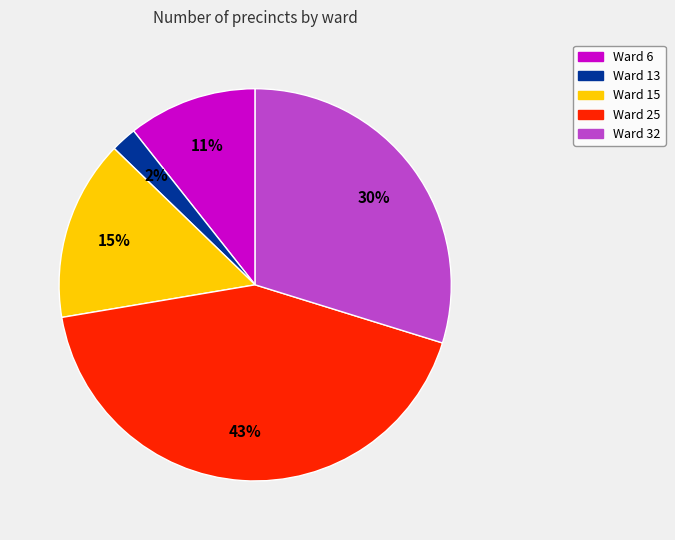

Count the number of slices in the pie.

5